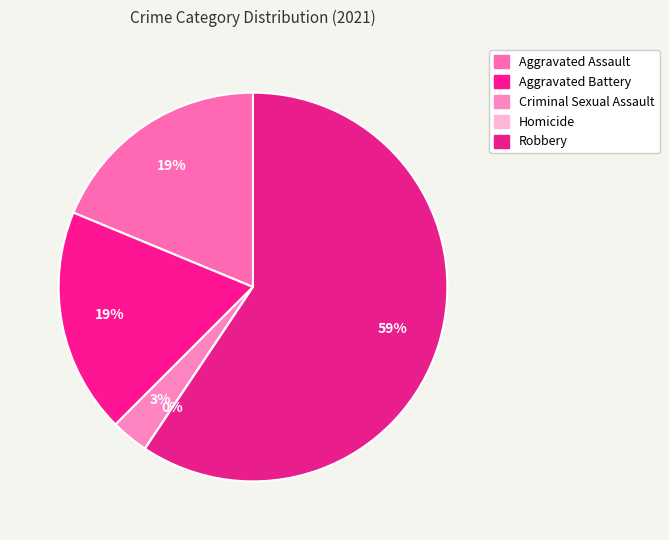

True or false: Criminal Sexual Assault accounts for 3% of the total.

True